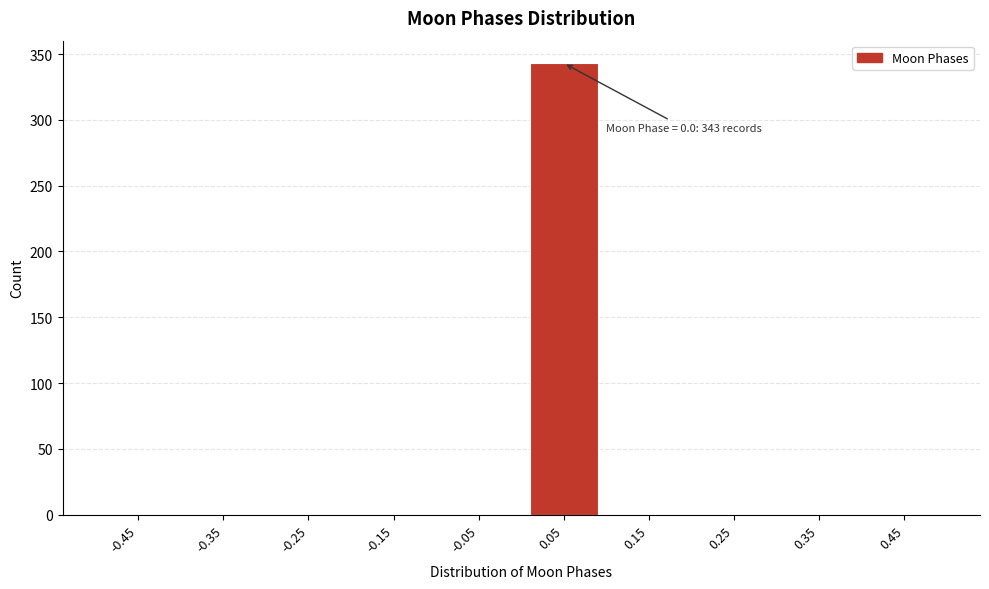

Reading left to right, extract all data points from this chart.

-0.45=0	-0.35=0	-0.25=0	-0.15=0	-0.05=0	0.05=343	0.15=0	0.25=0	0.35=0	0.45=0